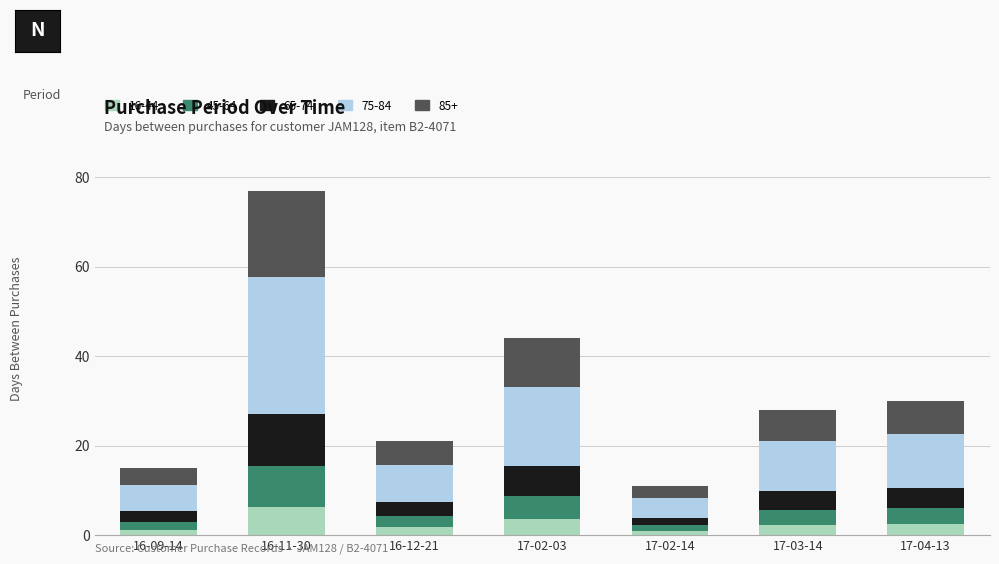

At which label does 16-44 reach its peak?

16-11-30